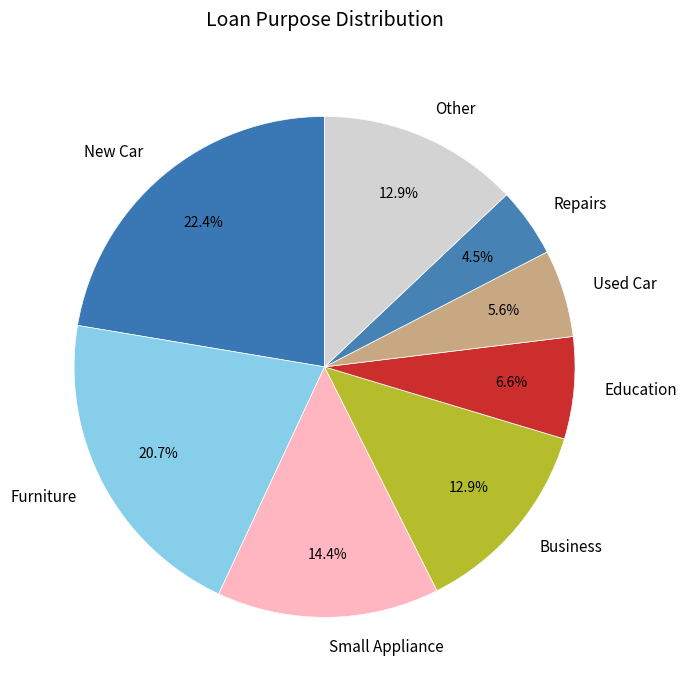

Is it true that Used Car is 6% of the pie?

True